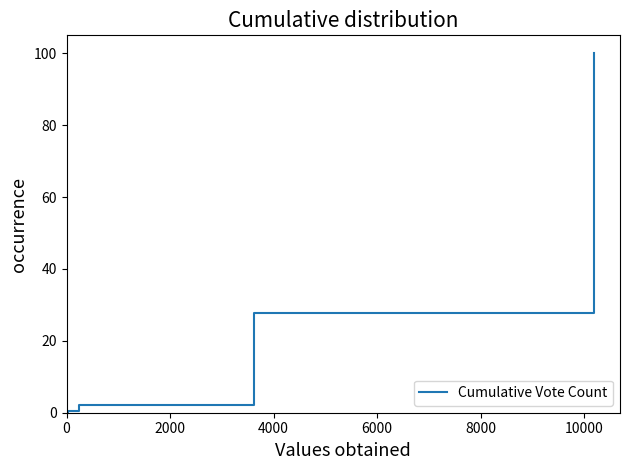

What is the value of the 8th point from the left?

0.4